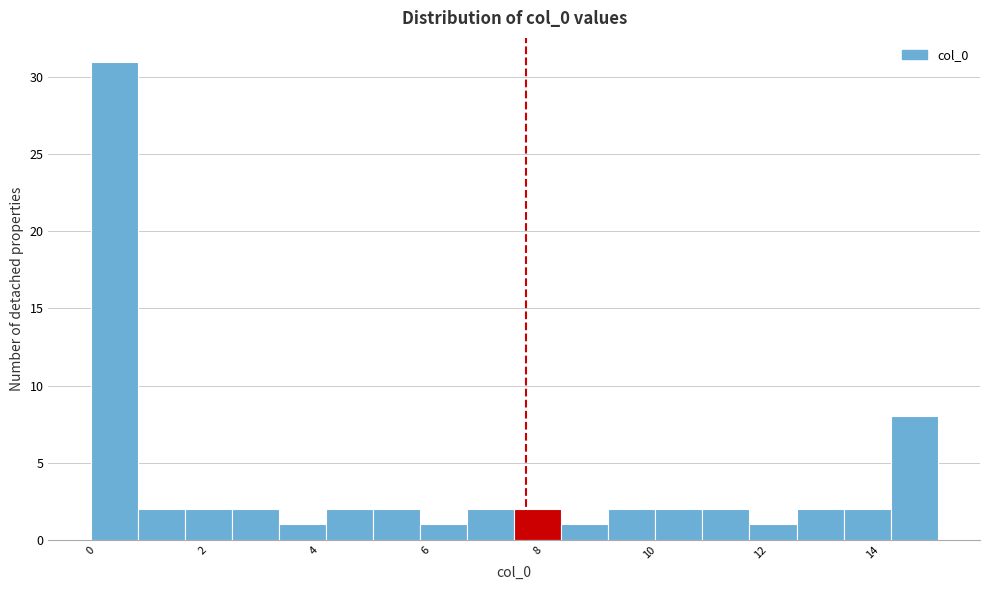

Reading left to right, list every bar in this chart as the range it spans on the x-axis followed by its height. Neither the bar edges nor the heights are printed on the chart, so give them approximately, as read against the axes.

0.0 to 0.8: 31
0.8 to 1.6: 2
1.6 to 2.6: 2
2.6 to 3.4: 2
3.4 to 4.2: 1
4.2 to 5.0: 2
5.0 to 5.8: 2
5.8 to 6.8: 1
6.8 to 7.6: 2
7.6 to 8.4: 2
8.4 to 9.2: 1
9.2 to 10.2: 2
10.2 to 11.0: 2
11.0 to 11.8: 2
11.8 to 12.6: 1
12.6 to 13.4: 2
13.4 to 14.4: 2
14.4 to 15.2: 8